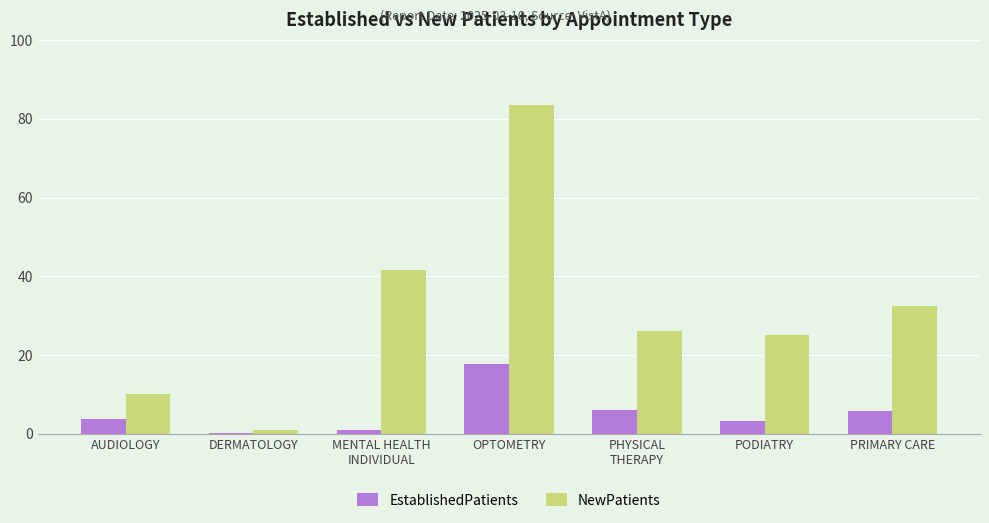

What is the difference between the NewPatients values at AUDIOLOGY and MENTAL HEALTH
INDIVIDUAL?

31.5